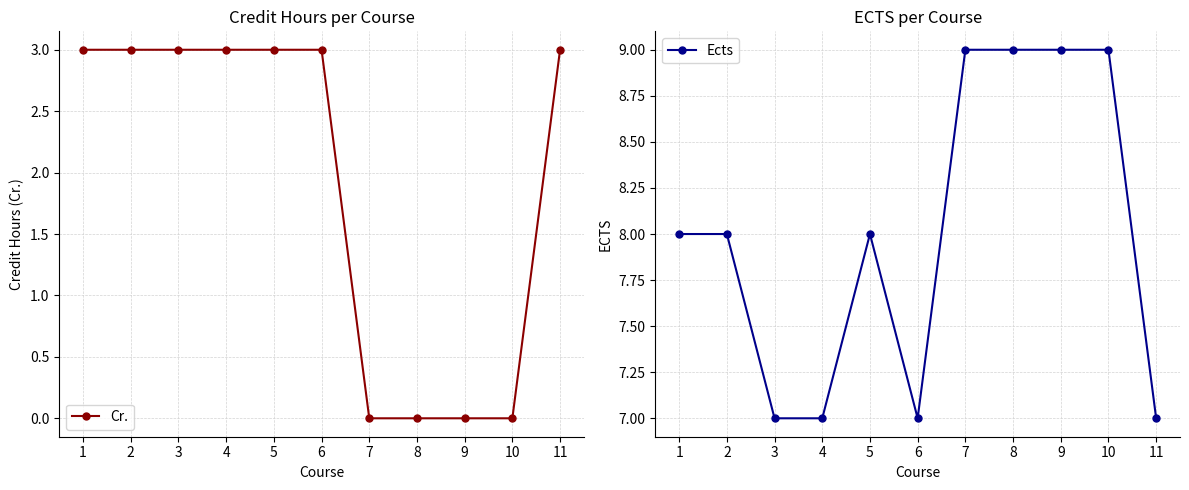

How many values in Cr. are above zero?

7